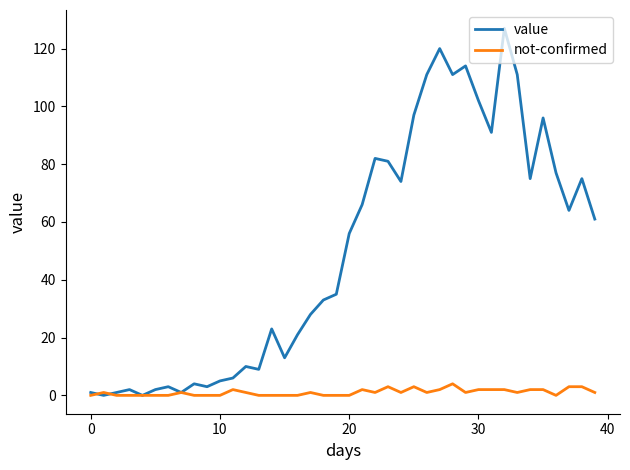

Which series has the widest spread of values?

value